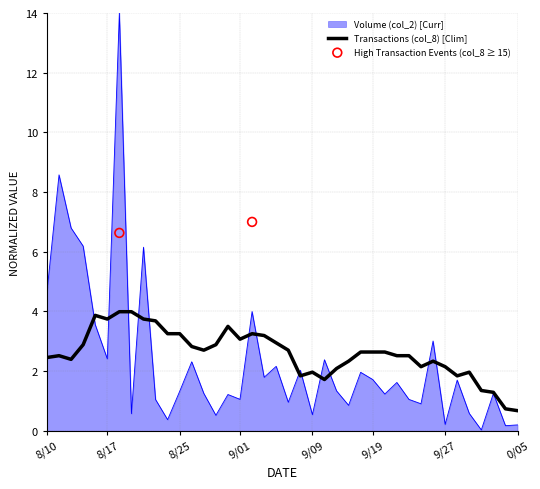

The Volume (col_2) [Curr] series shows 0.2 at 9/27. True or false?

True